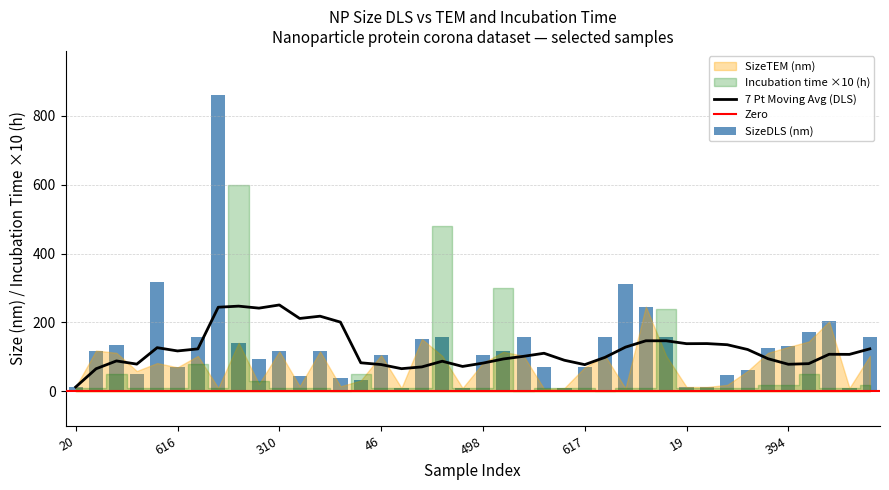

Which series has the largest range (max minus min)?

SizeDLS (nm)